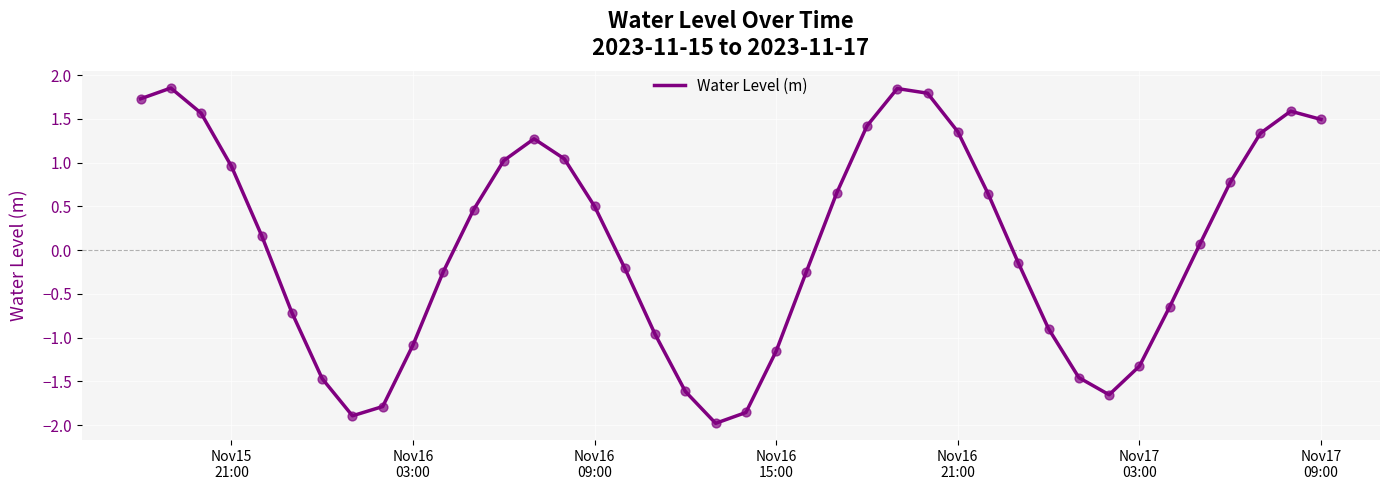

What is the smallest value displayed?

-2.0